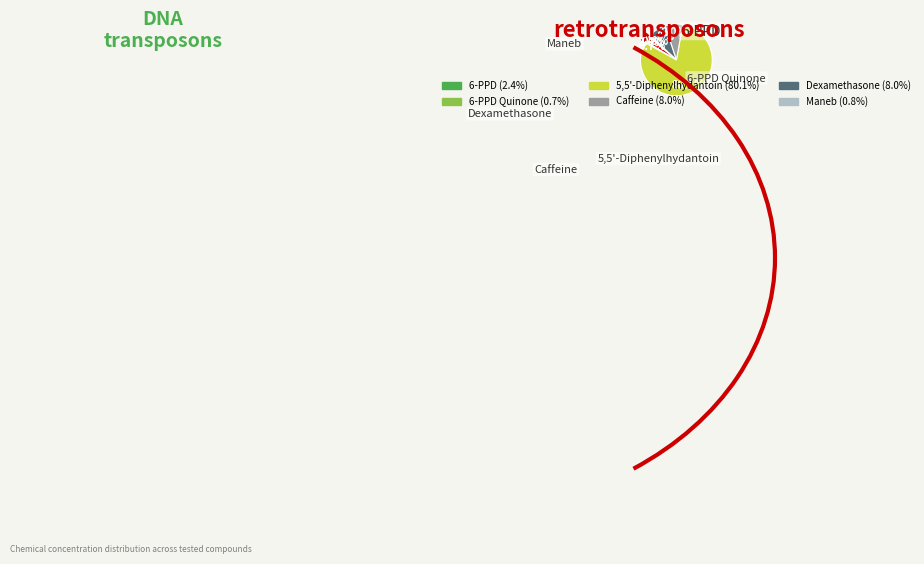

Is there a majority slice in this chart?

Yes